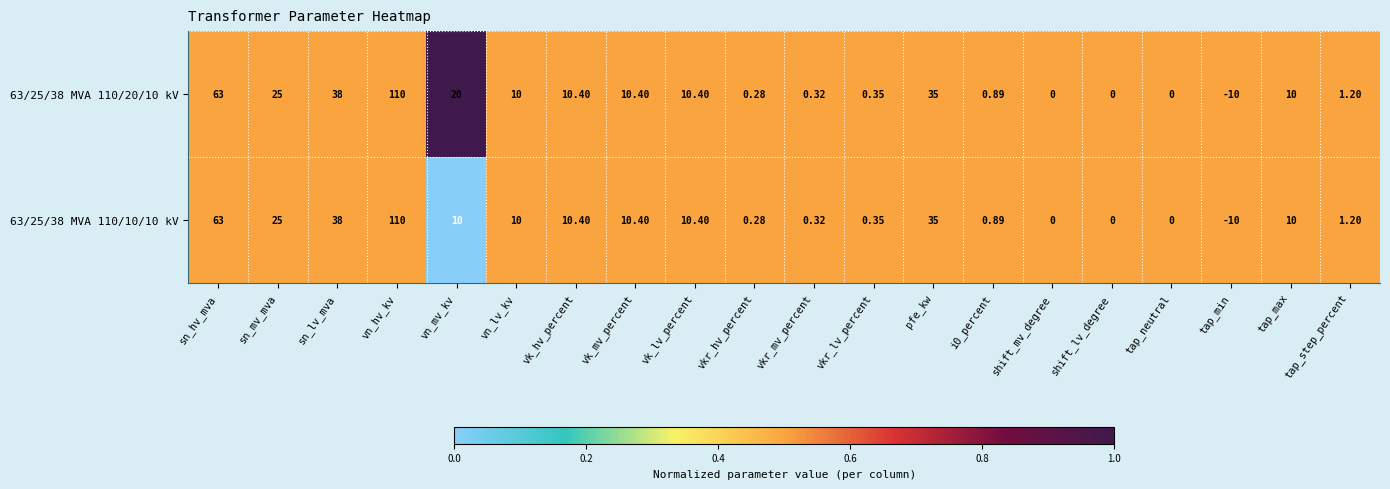

At which category is the sum across all series the highest?

vn_hv_kv